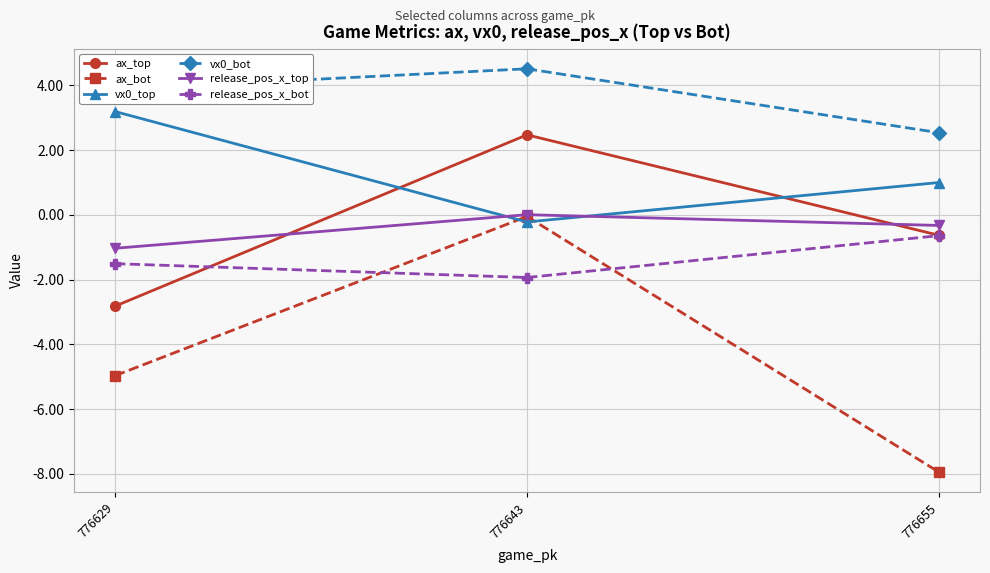

At which label does ax_top first exceed 0?

776643